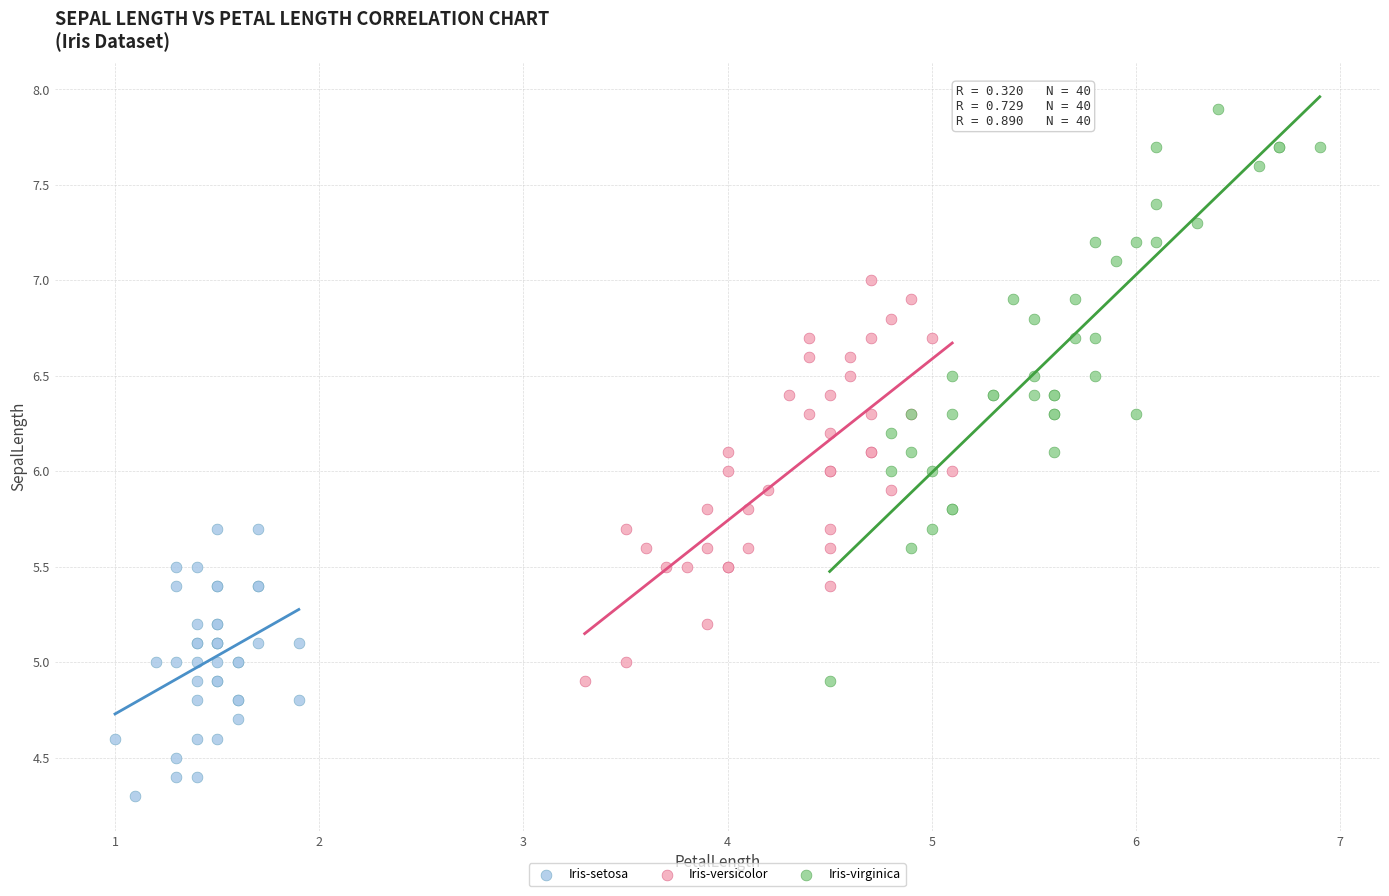

Which series reaches the maximum Y coordinate?

Iris-virginica